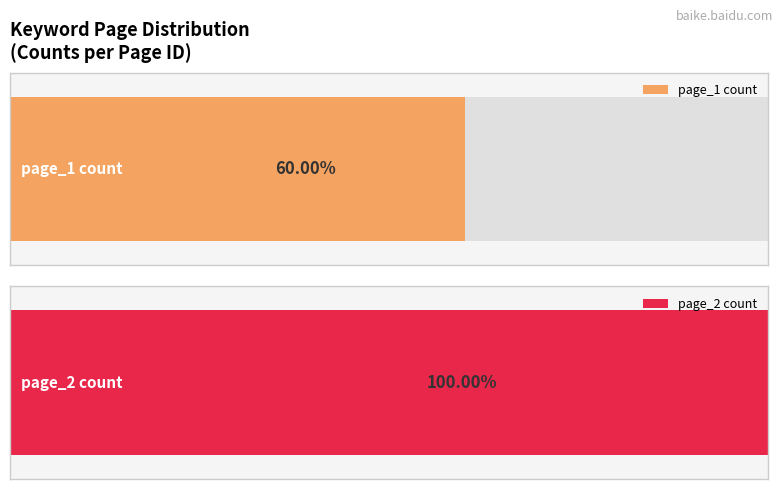

How many distinct data groups are displayed?

2